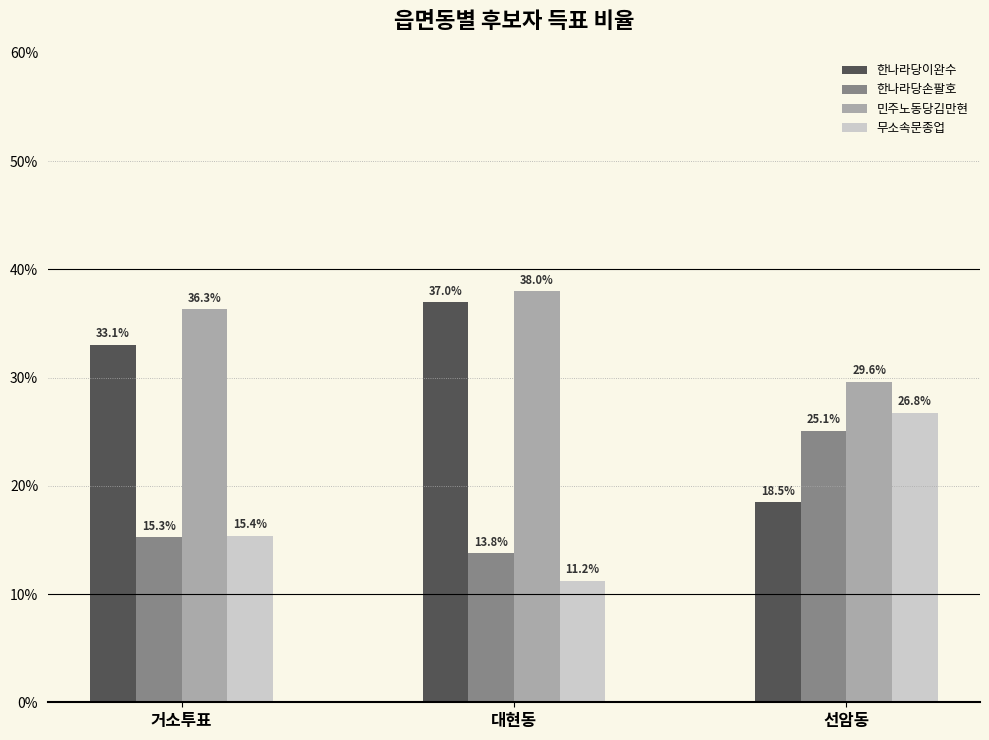

What is the sum of the 한나라당손팔호 values at 거소투표 and 대현동?

29.1